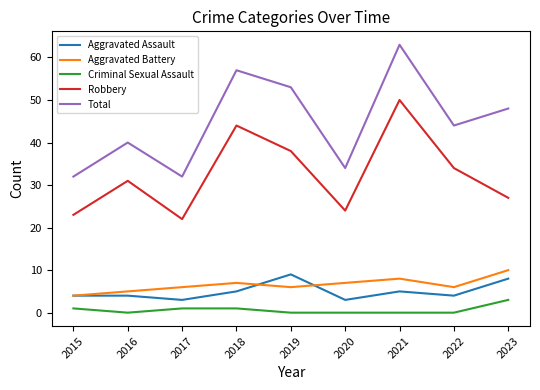

What is the maximum value shown in the chart?

63